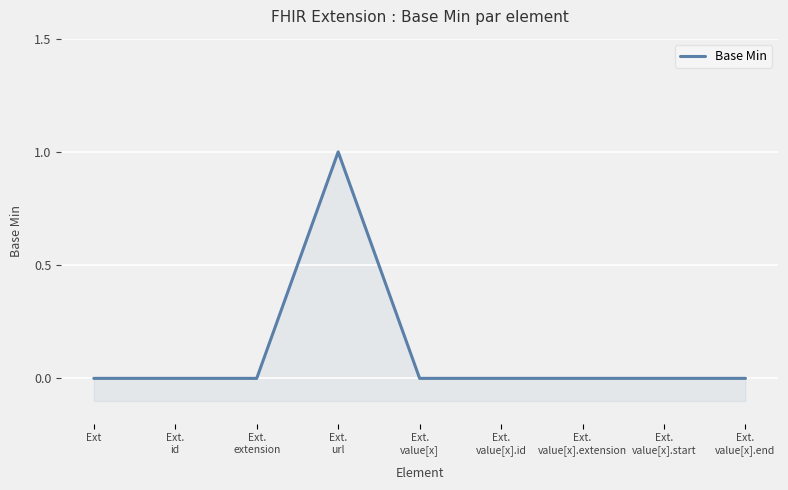

What is the label of the 6th point from the left?

Ext.
value[x].id